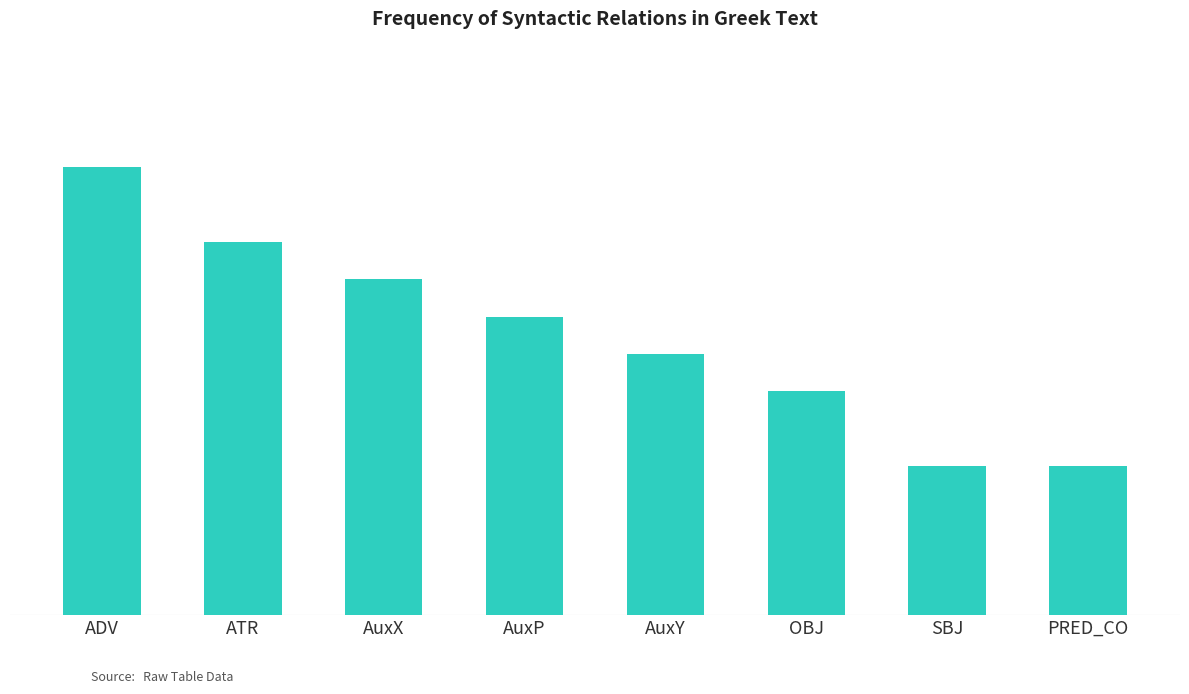

Which has a higher value, PRED_CO or AuxX?

AuxX